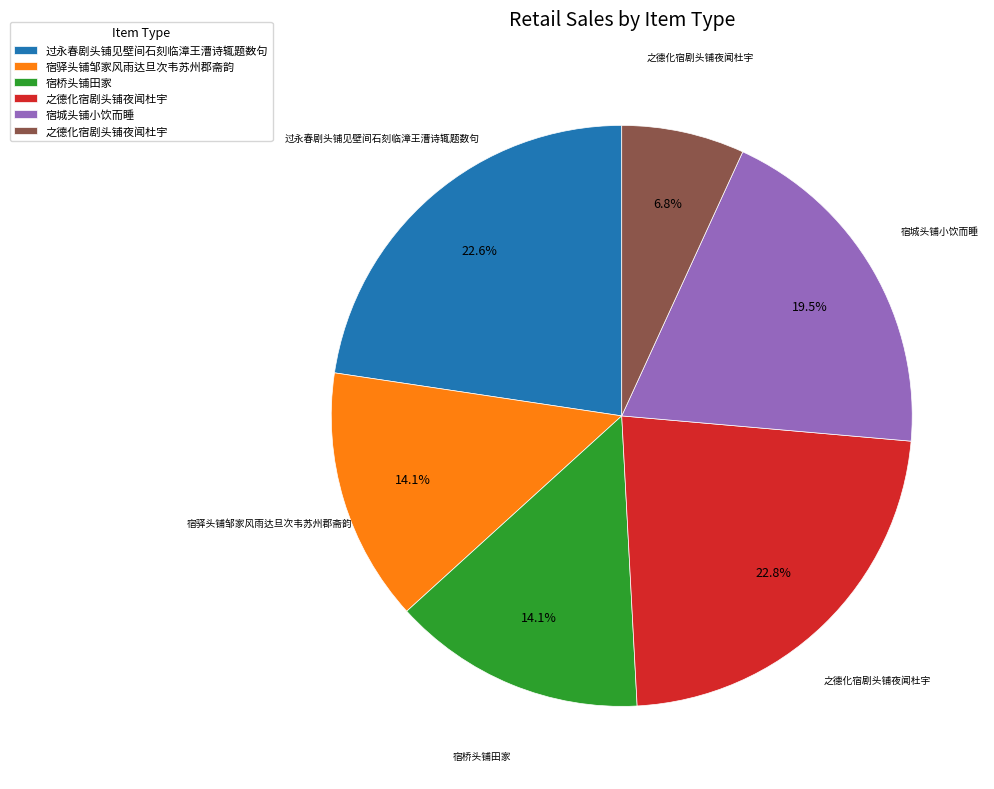

How many slices are in this pie chart?

6